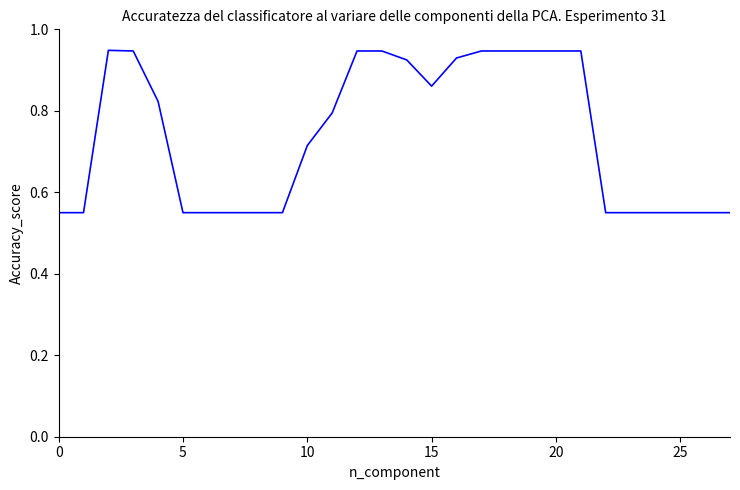

Does the chart have visible grid lines?

No